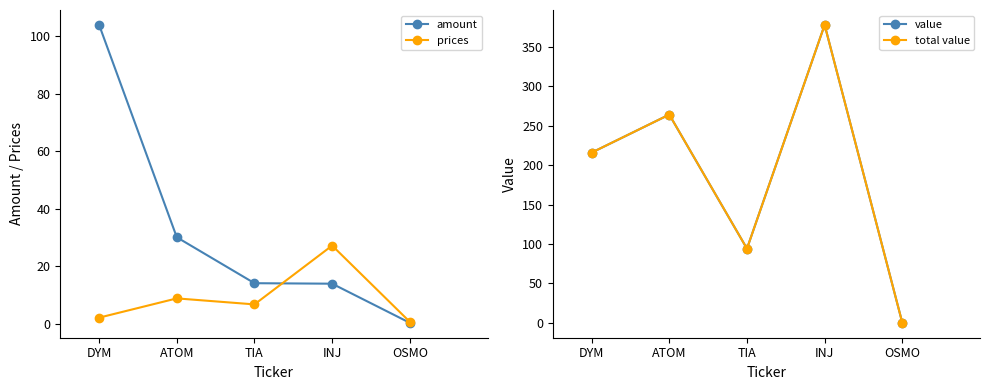

At how many categories does at least one series exceed 224?

2